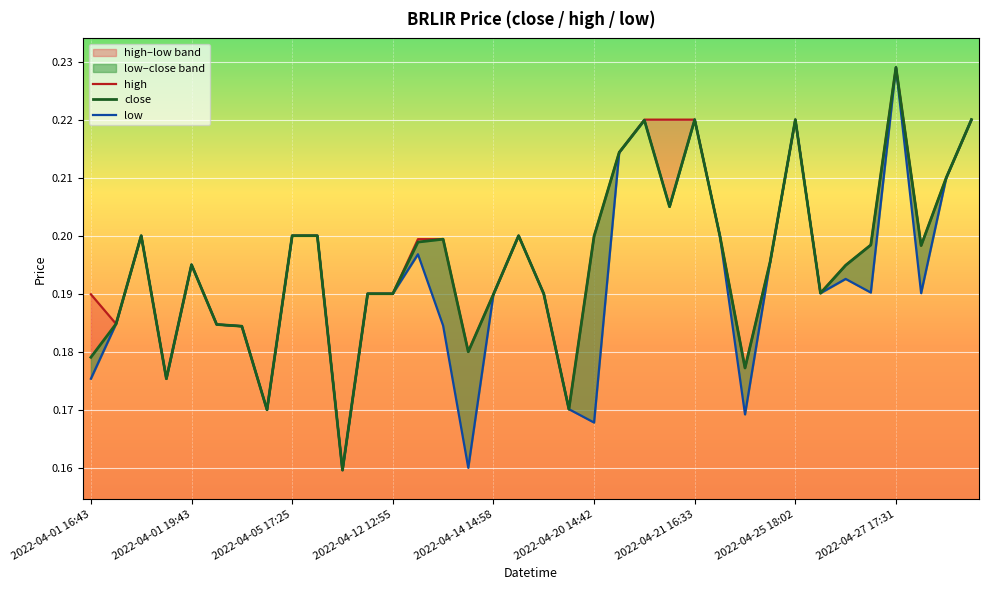

Rank the series by their maximum value, from lowest to highest.

high, close, low